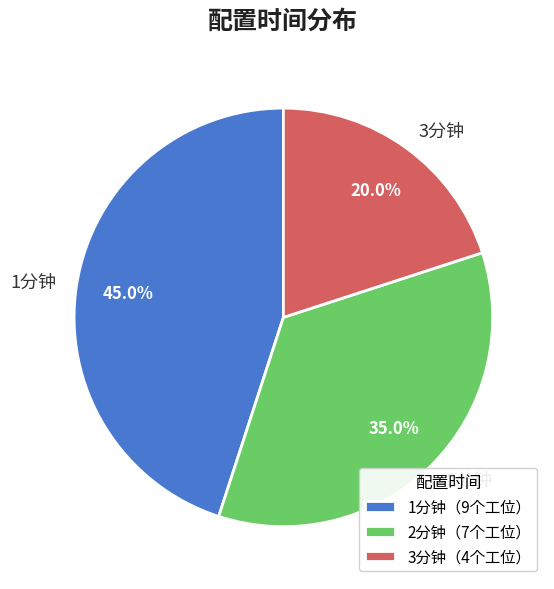

Approximately how many times larger is the value at 3分钟 compared to 1分钟?

0.4